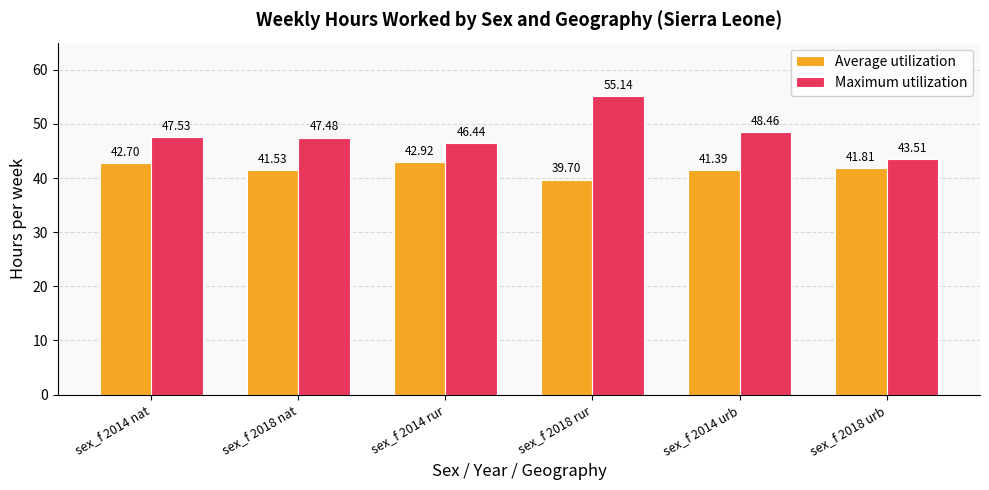

Is it true that Average utilization equals 42.9 at sex_f 2014 rur?

True